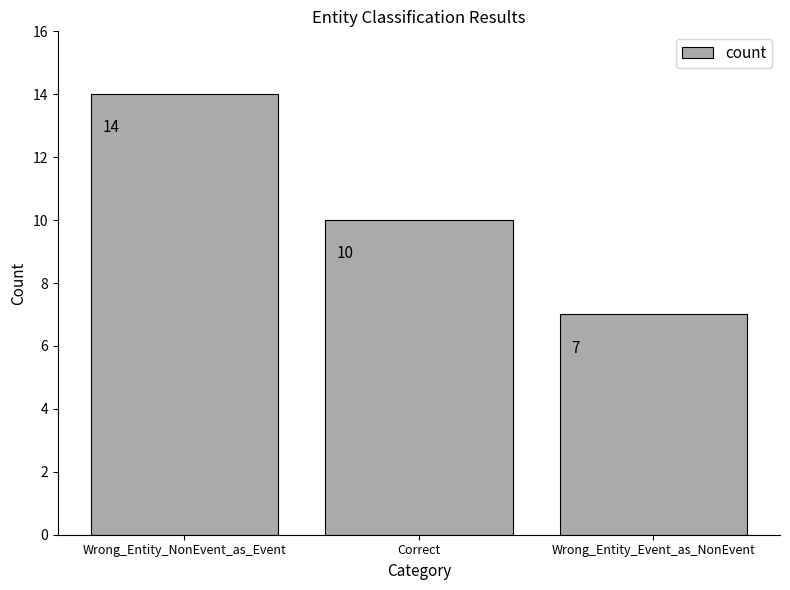

What is the difference between the maximum and minimum values?

7